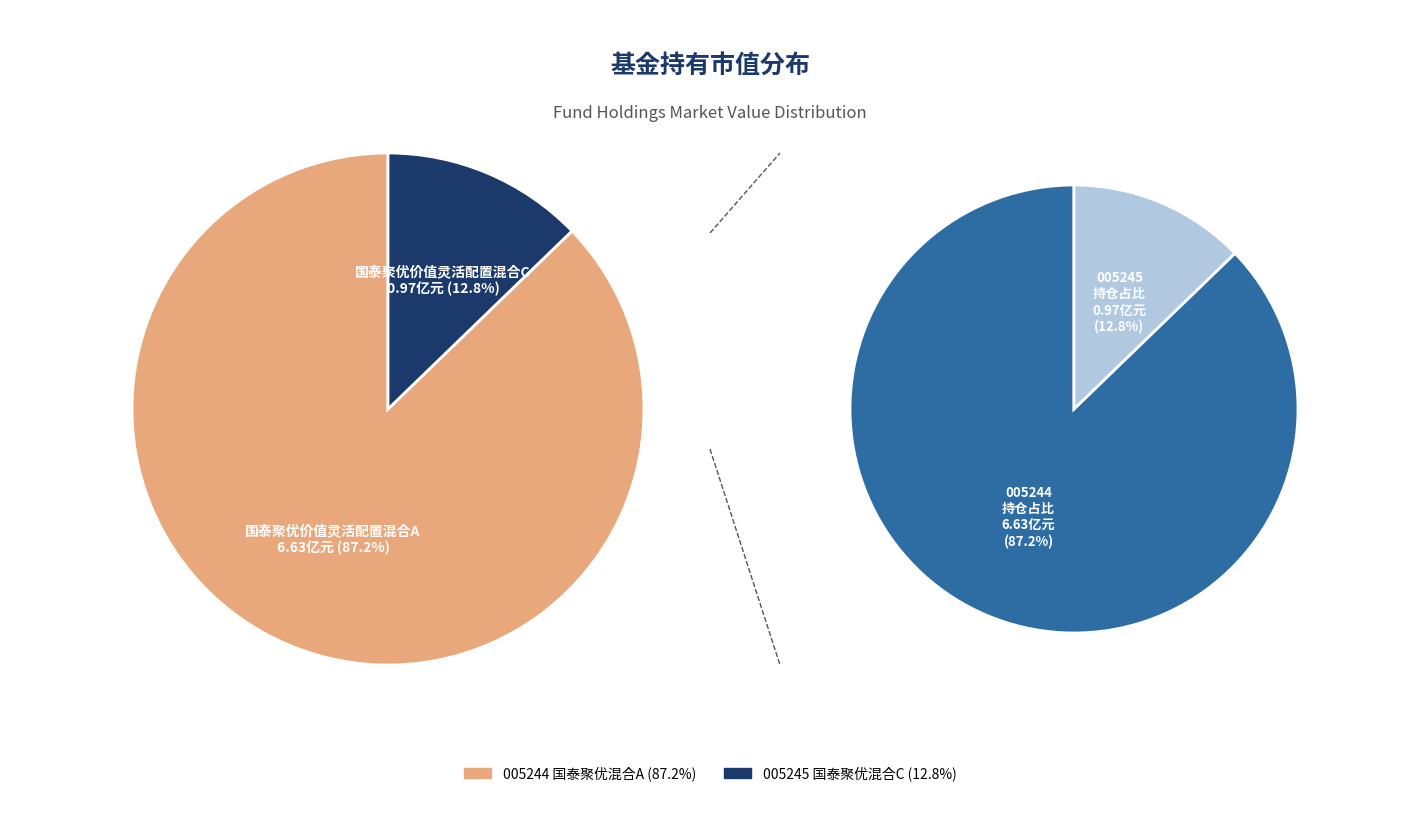

Count the number of slices in the pie.

2